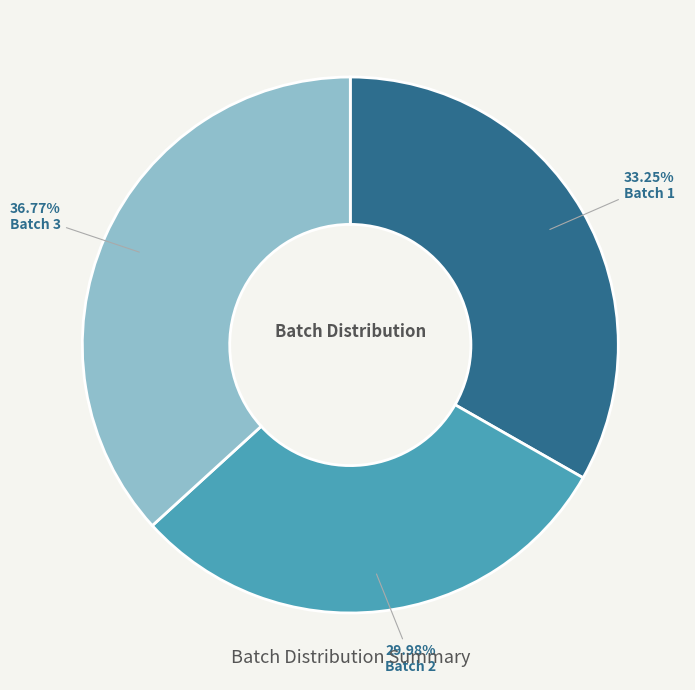

Does any single category account for the majority?

No